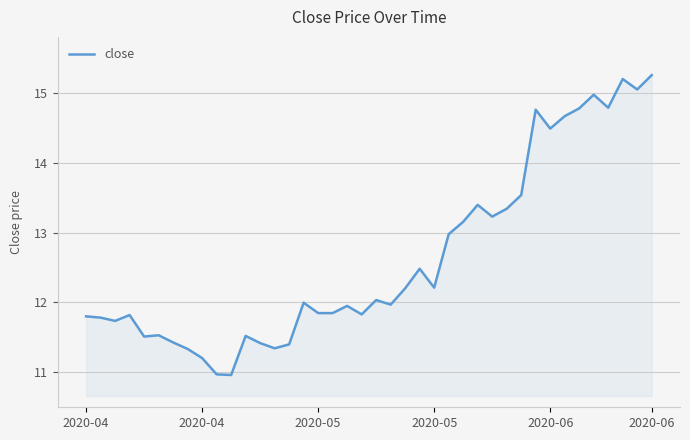

What is the maximum value shown in the chart?

15.3